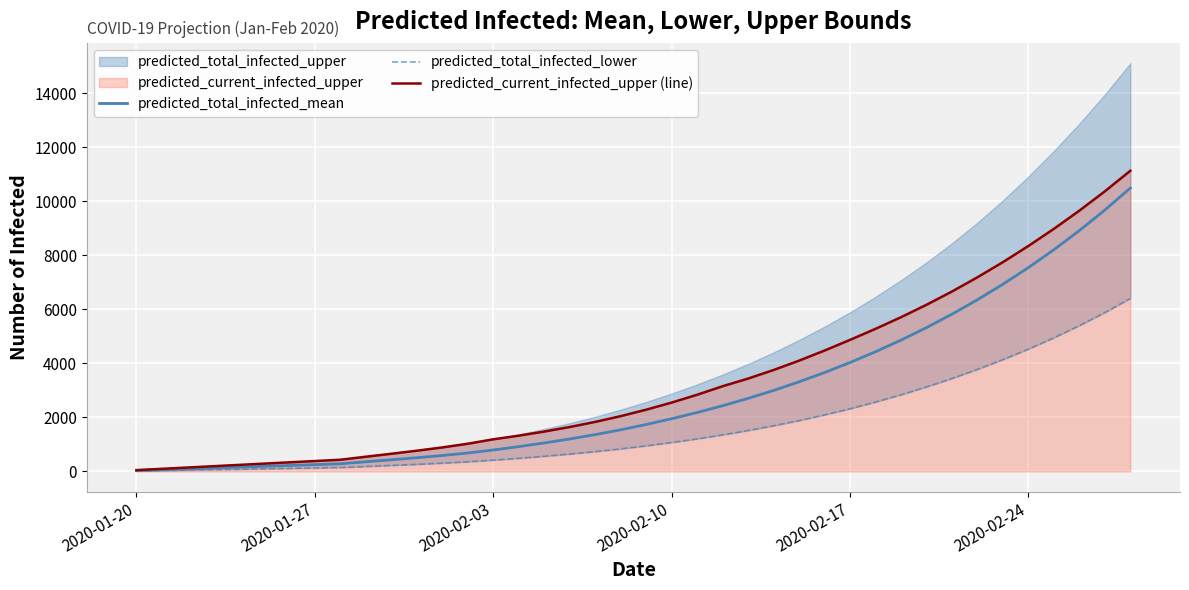

Which series has the largest total across all categories?

predicted_current_infected_upper (line)